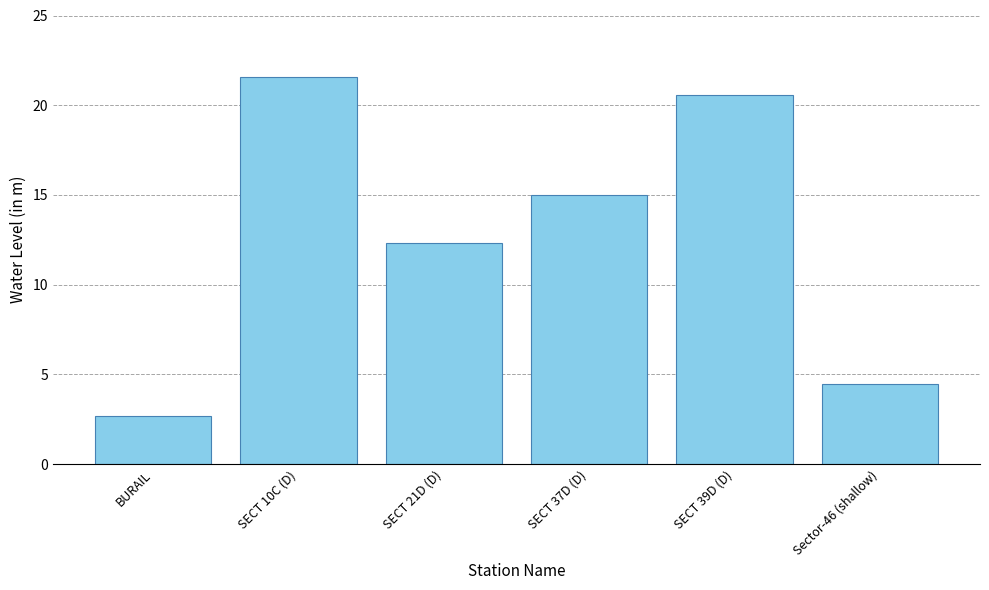

Does the chart contain stacked bars?

No